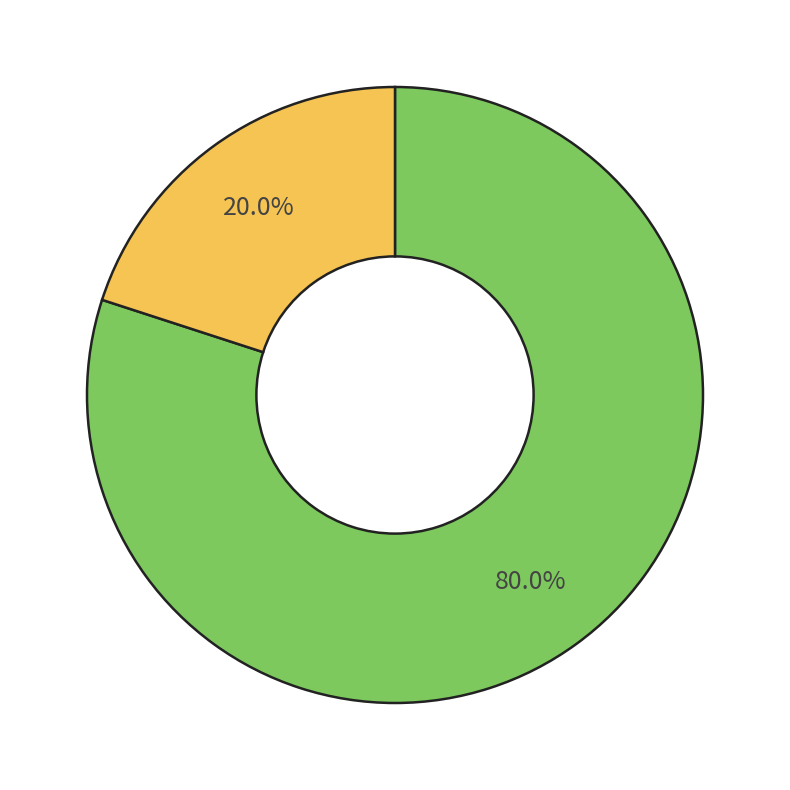

Does any single category account for the majority?

Yes